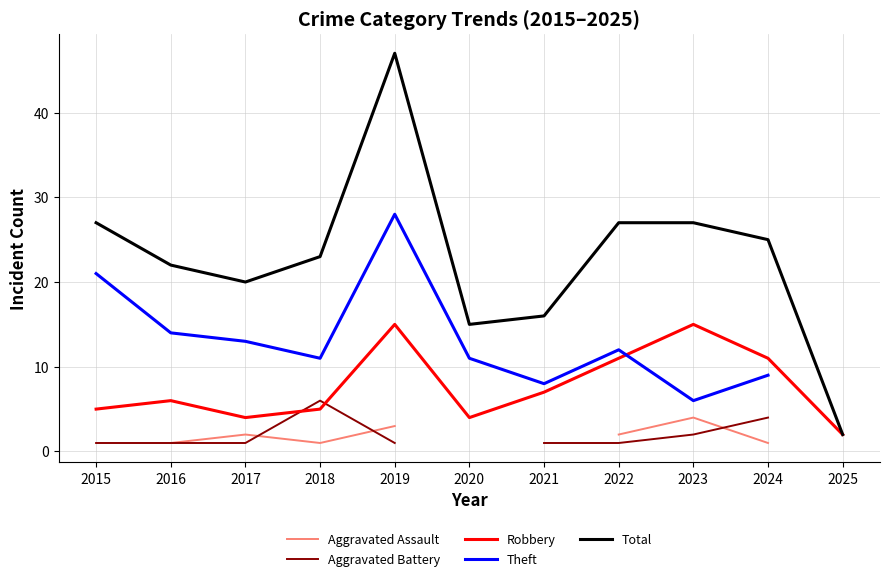

What is the maximum value shown in the chart?

47.0